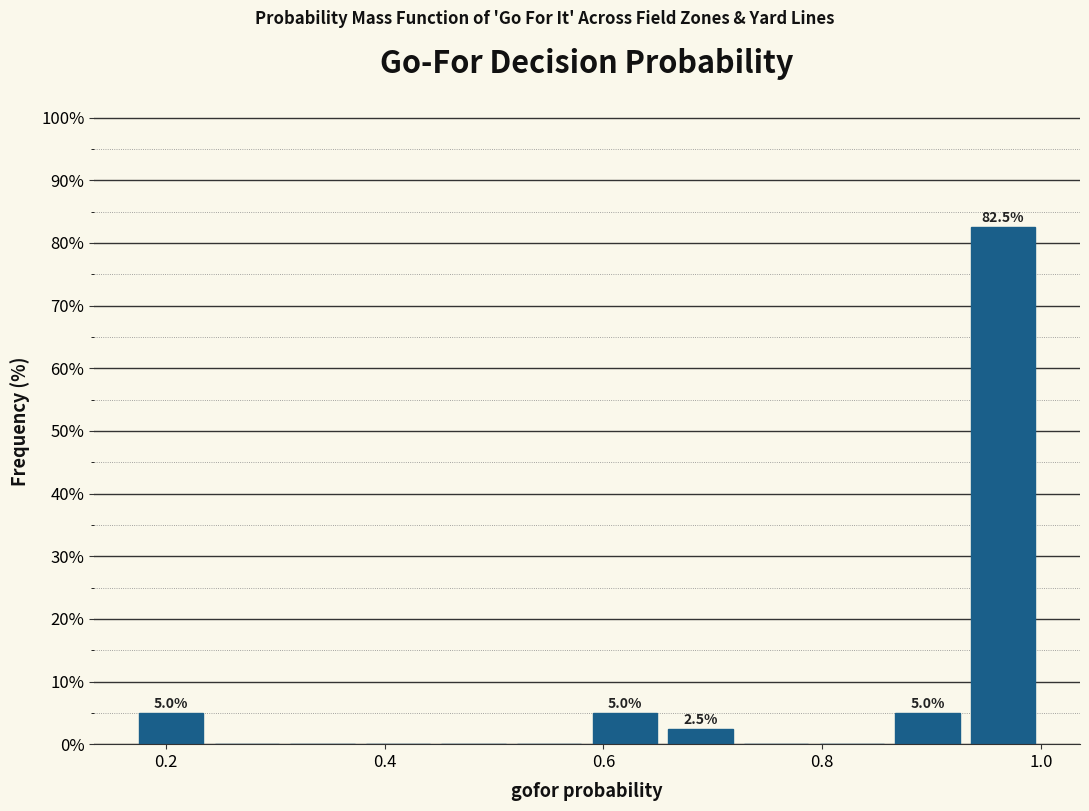

Around what value on the x-axis is the tallest bar? Give the approximate position of its centre, as read against the axis.

0.96